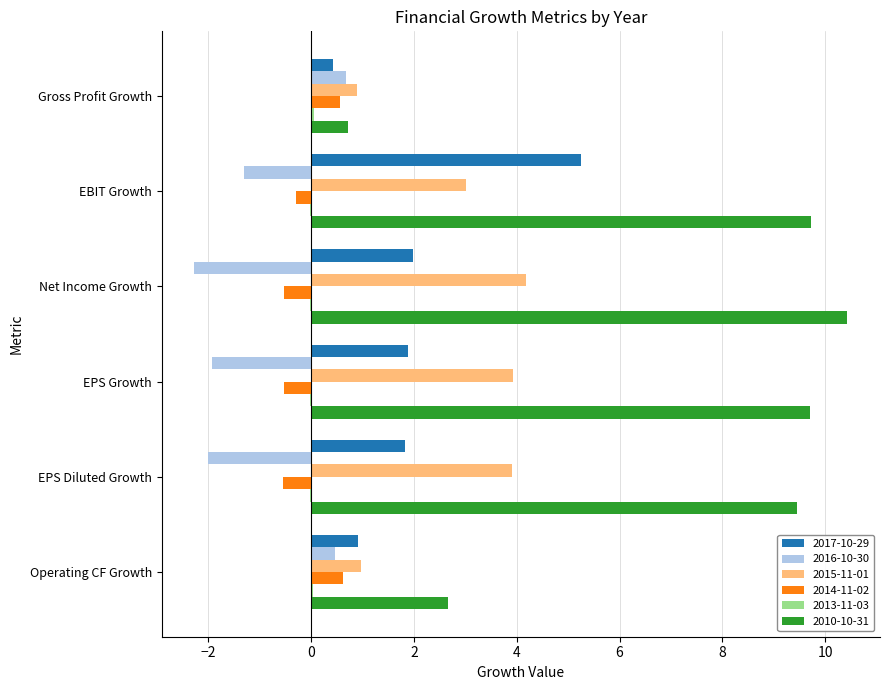

What is the greatest value displayed?

10.4